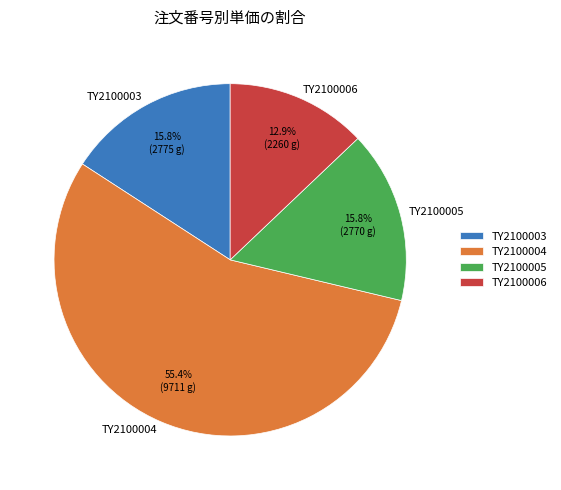

Which has a higher value, TY2100003 or TY2100006?

TY2100003